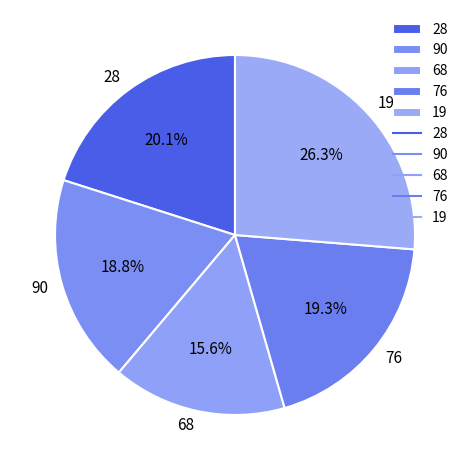

Between 76 and 68, which is larger?

76